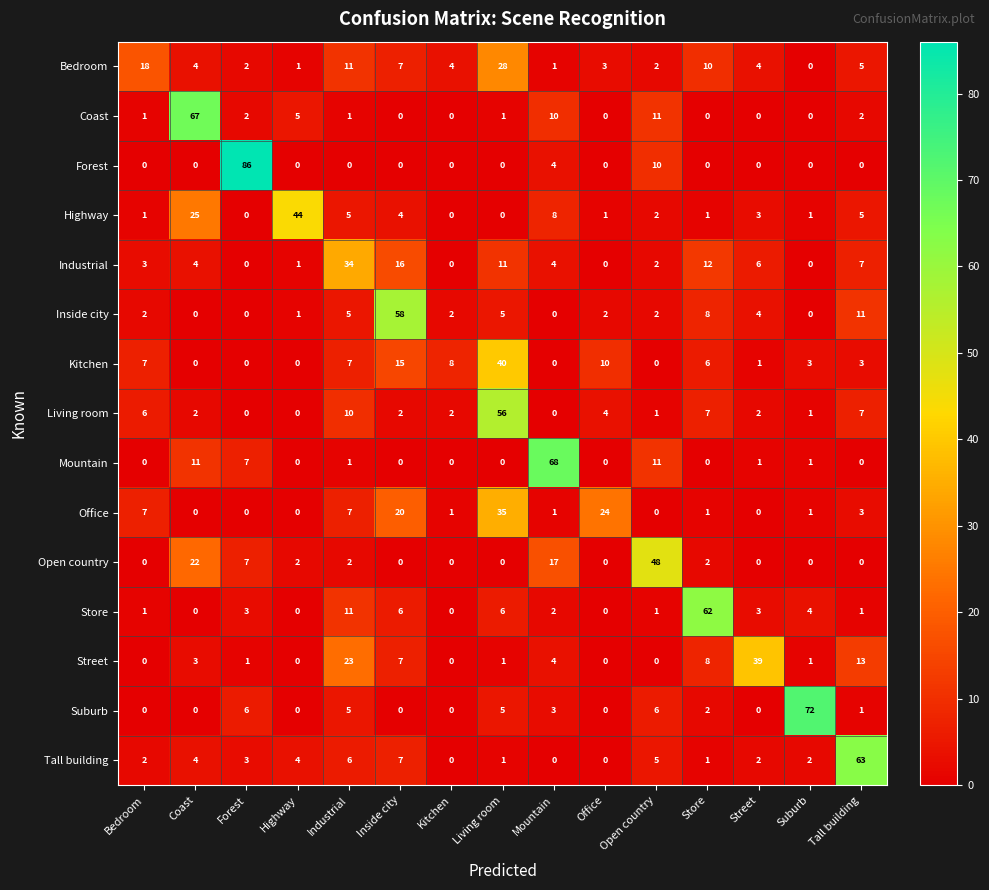

How many categories are shown in the chart?

15